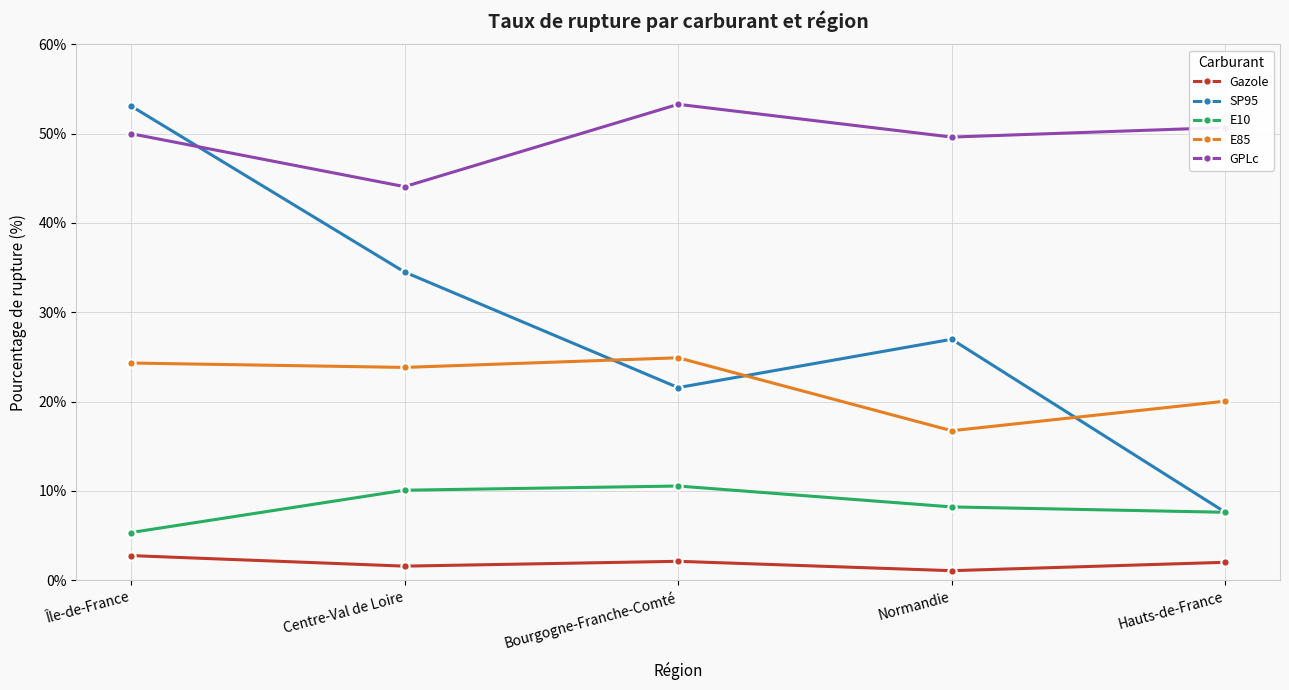

What are all the series names shown in the legend?

Gazole, SP95, E10, E85, GPLc